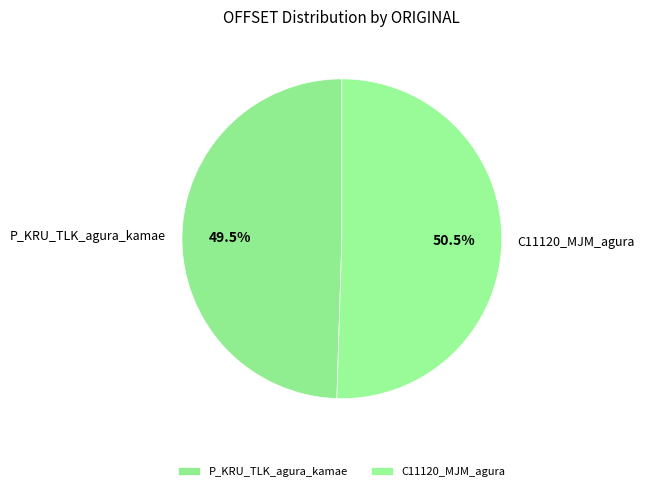

Which slice represents more than half of the pie?

C11120_MJM_agura